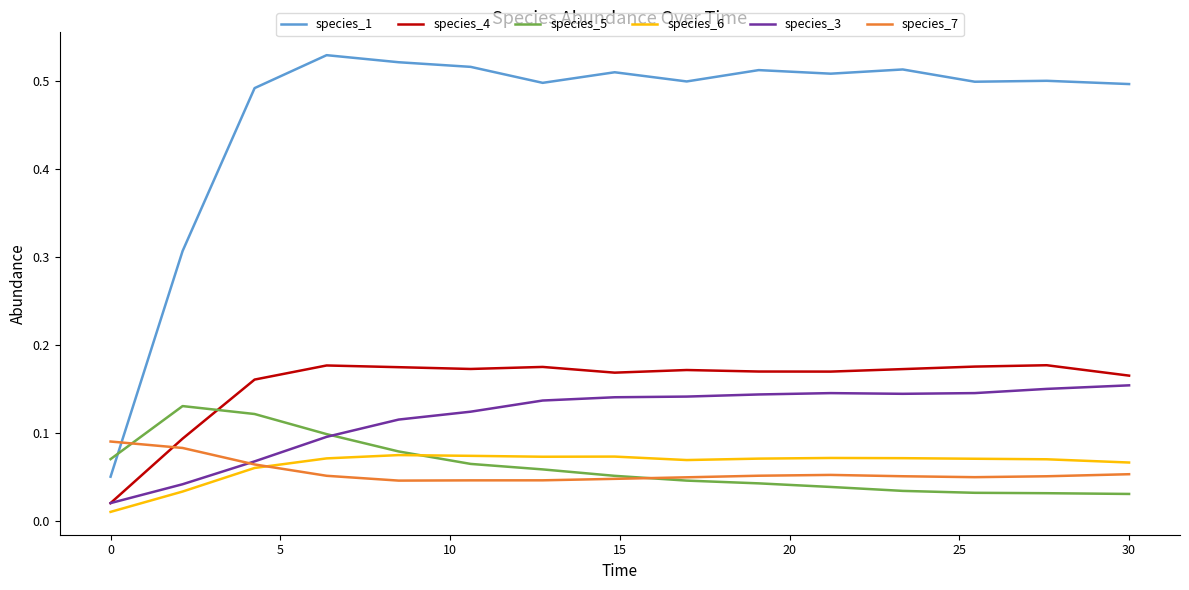

Which series has the widest spread of values?

species_1